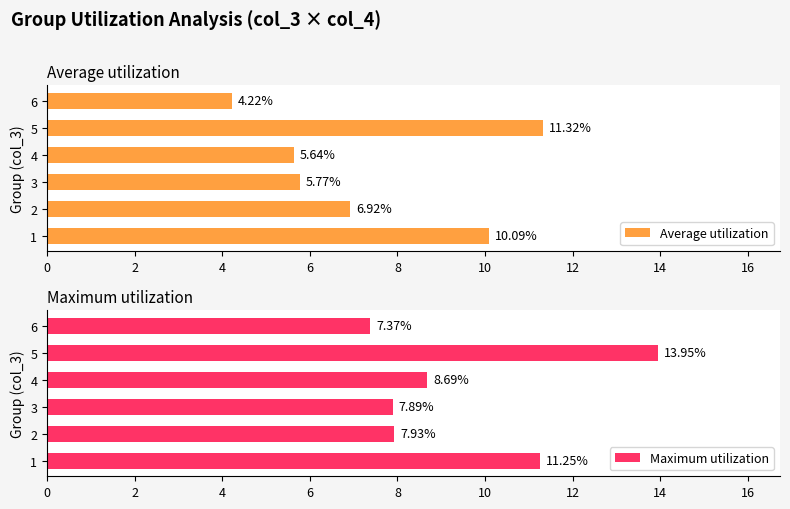

The value of Maximum utilization at 5 is 13.9. True or false?

True